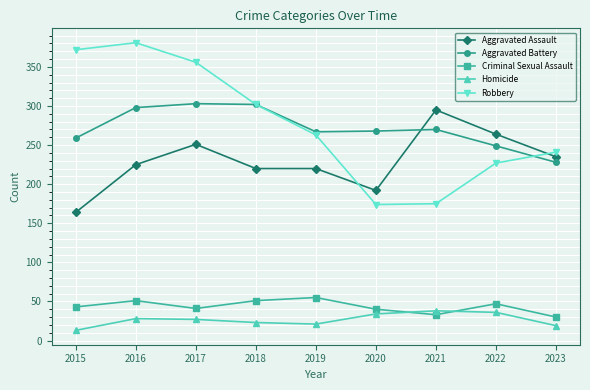

Which series has the largest range (max minus min)?

Robbery